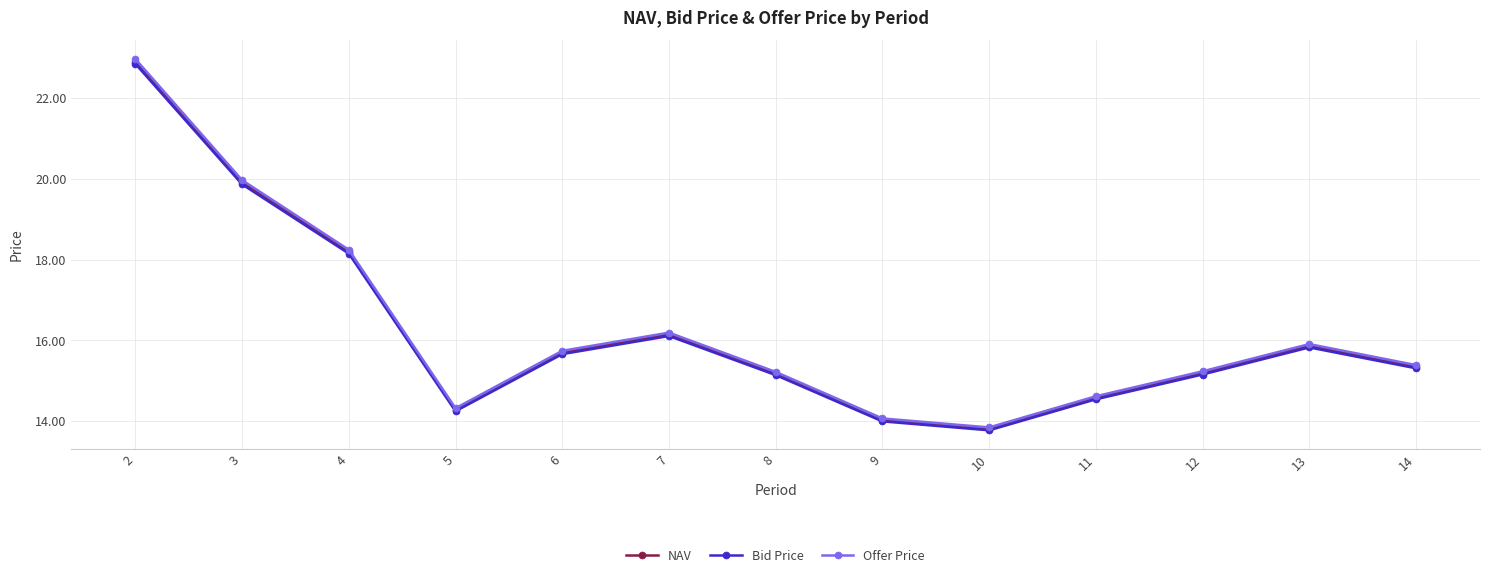

What is the maximum value for Bid Price?

22.8